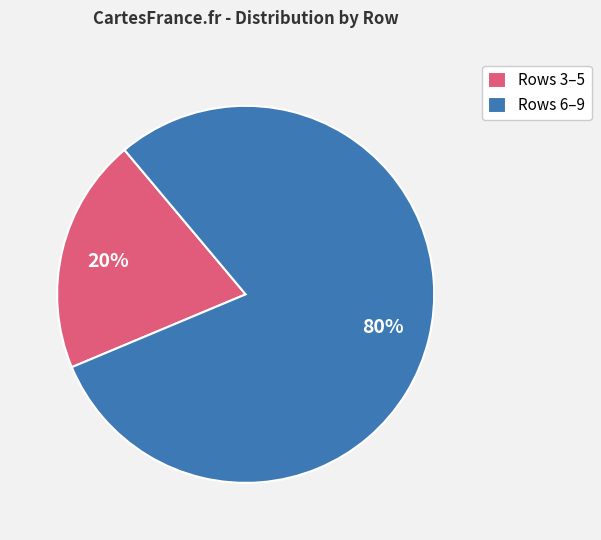

Which category accounts for the majority?

Rows 6–9